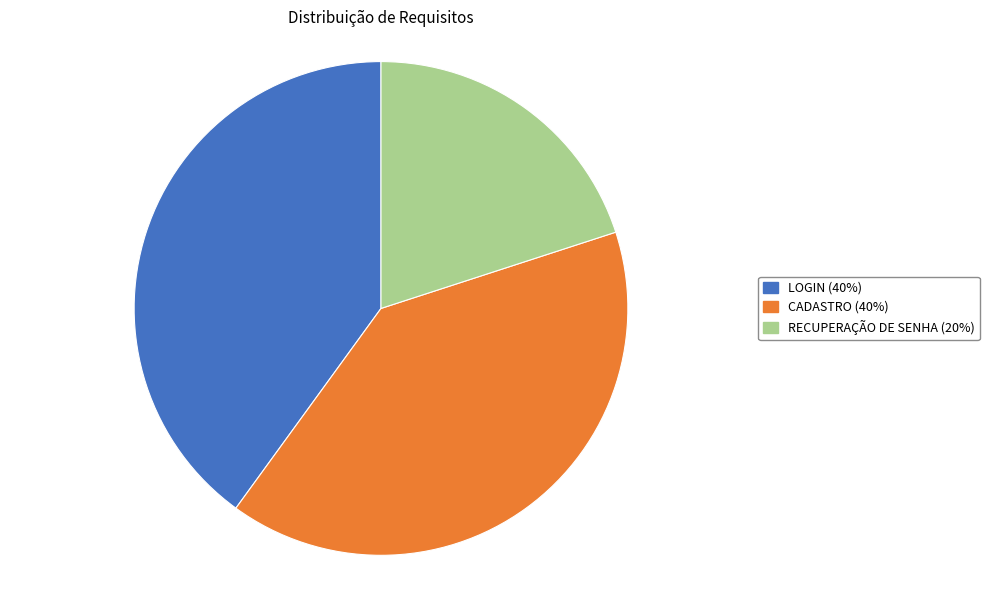

Is it true that CADASTRO is 40% of the pie?

True